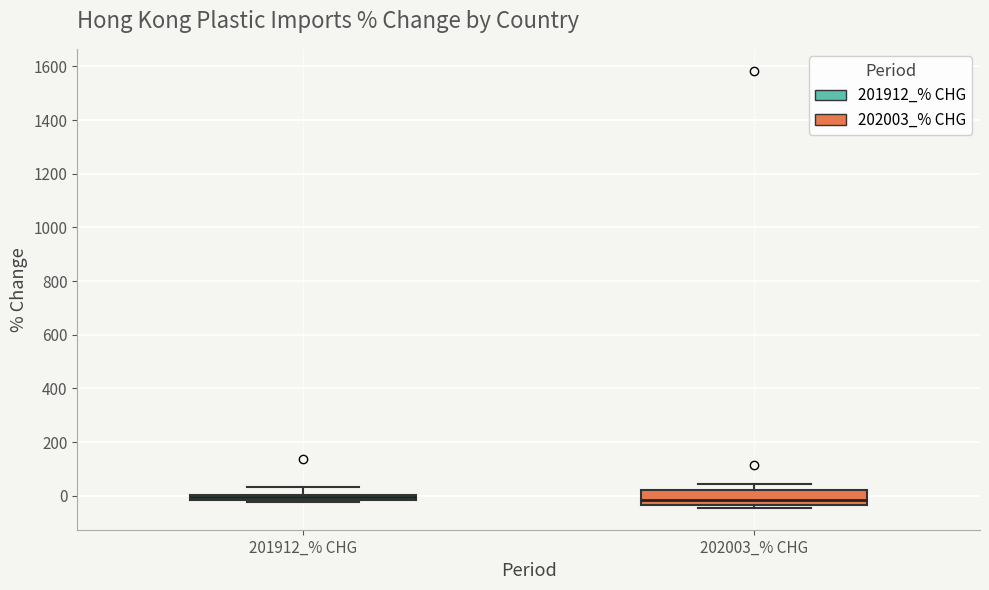

Which box is the tallest, from its lower edge to its upper edge?

202003_% CHG